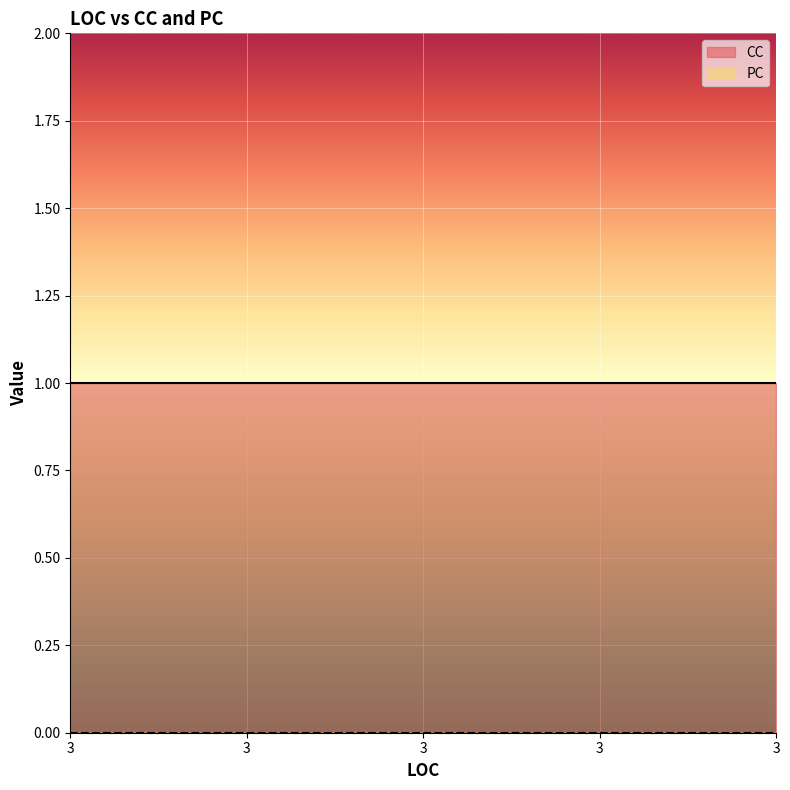

What are all the series names shown in the legend?

CC, PC